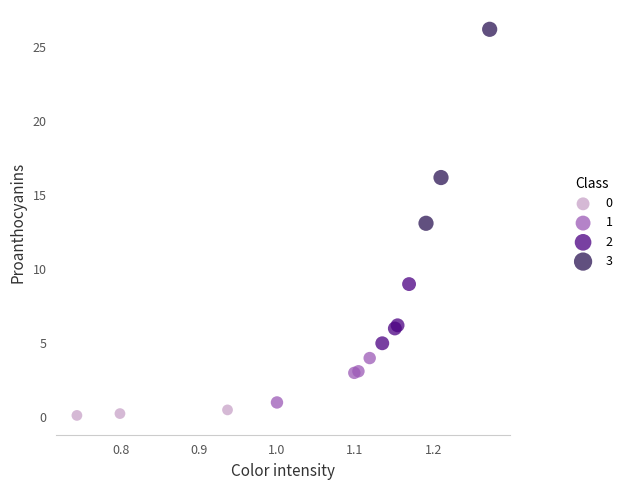

Which series reaches the minimum Y coordinate?

0